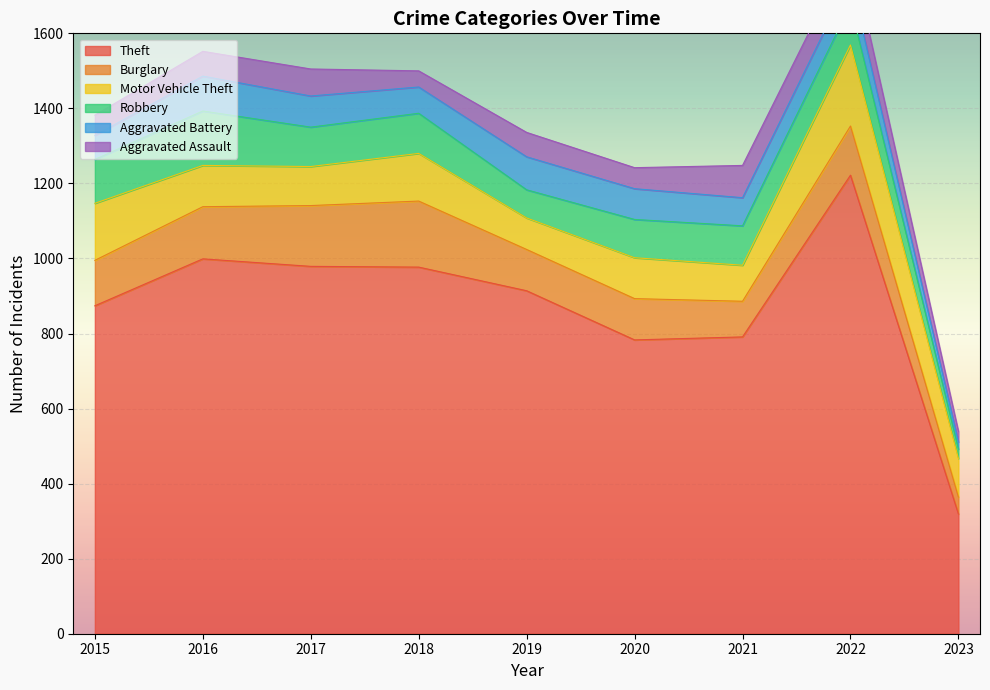

At how many categories does at least one series exceed 1013?

1